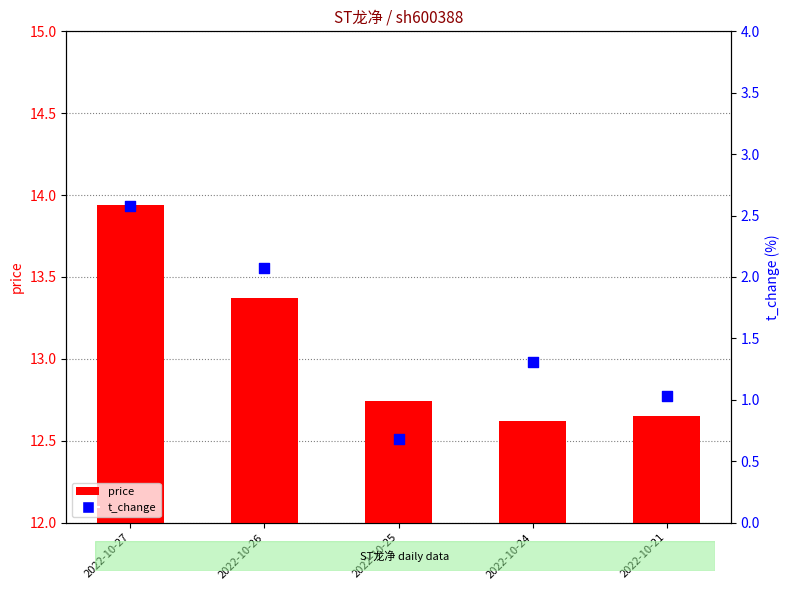

Which series reaches the maximum Y coordinate?

price